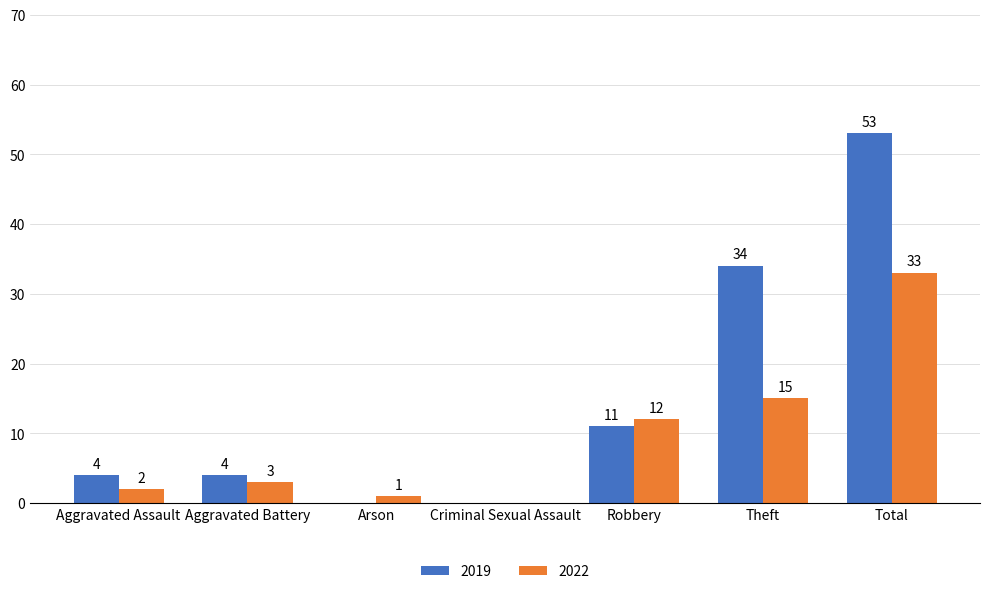

How many groups of bars are there?

7